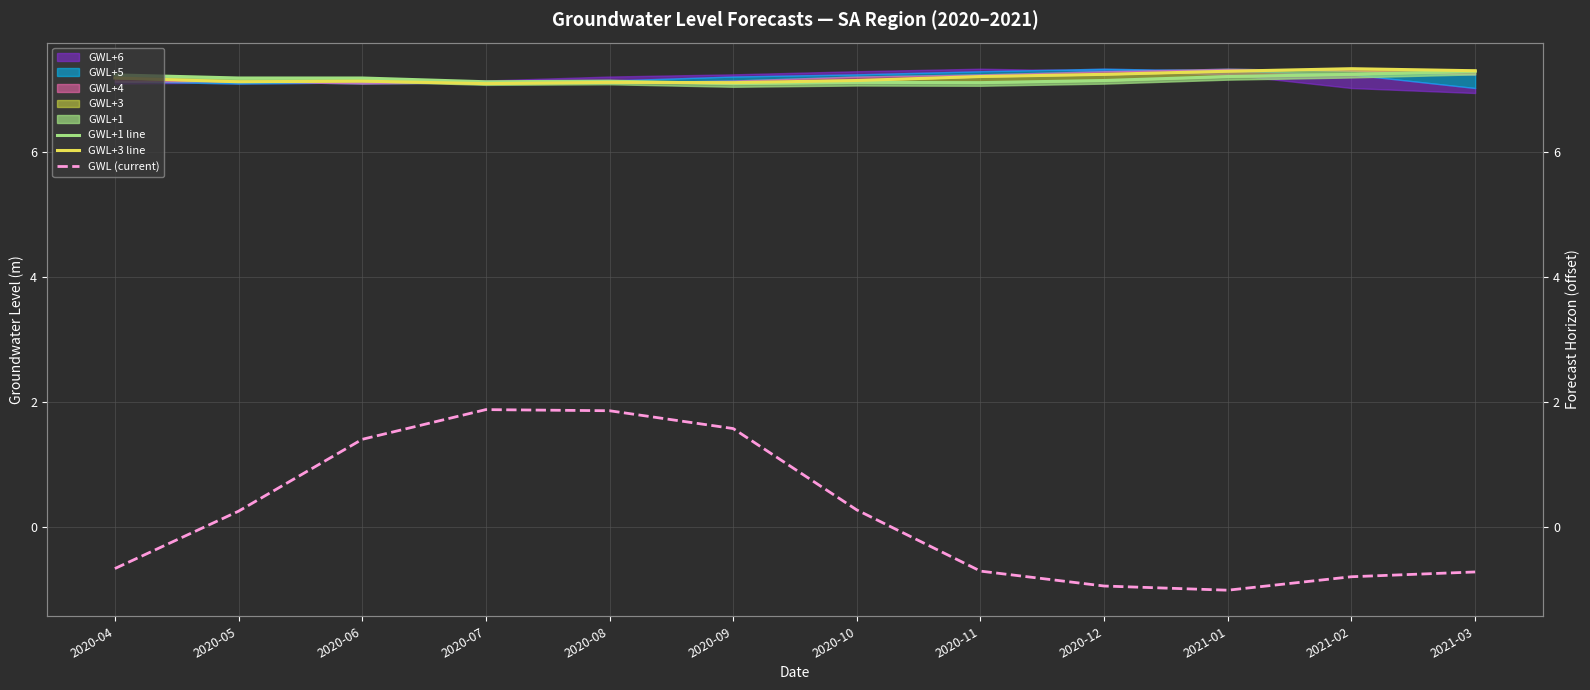

At which category is the sum across all series the highest?

2020-08